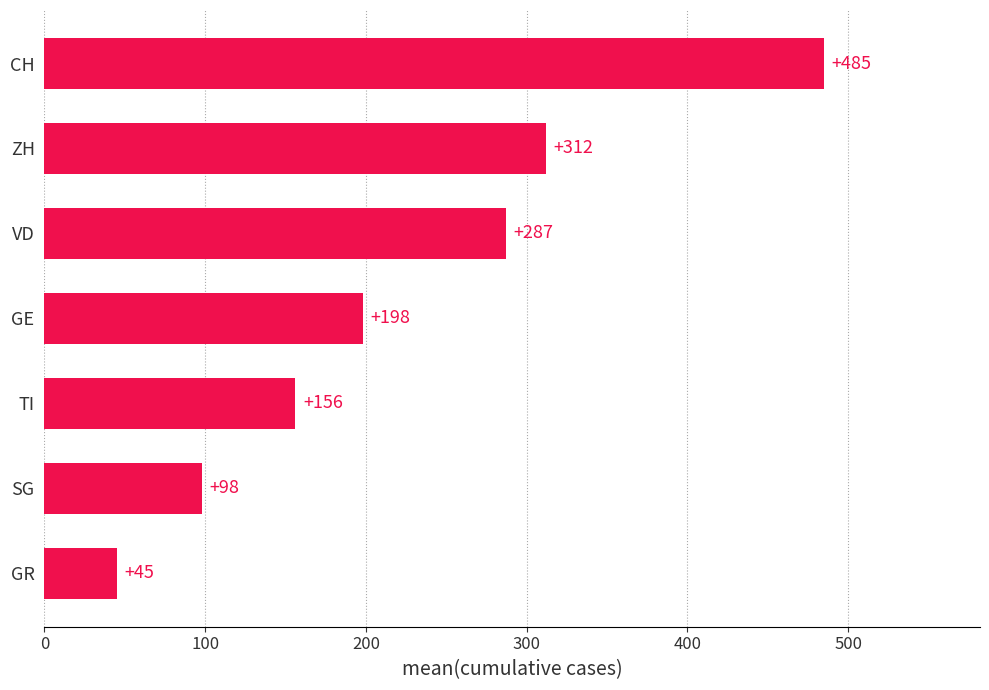

What is the sum of the values at TI and ZH?

468